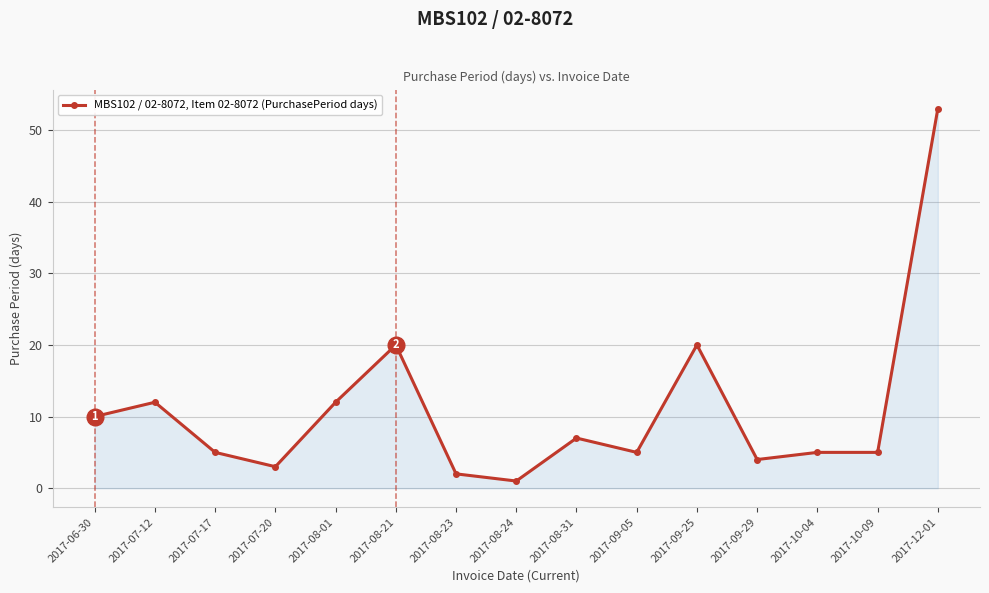

What position from the left is 2017-10-09?

14